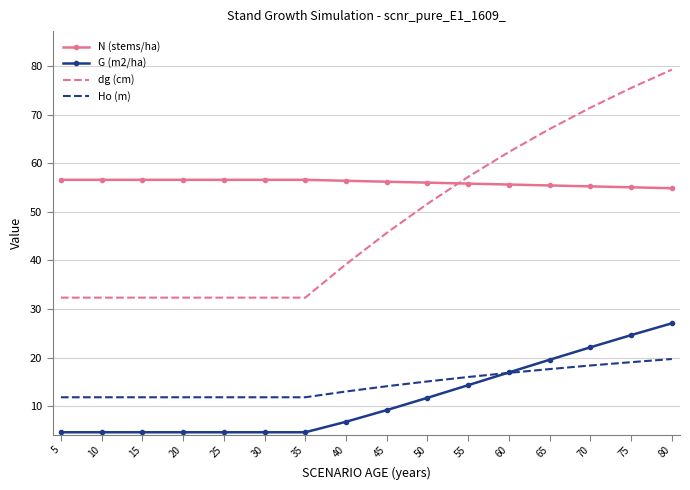

The value of Ho (m) at 65 is 3.6. True or false?

False